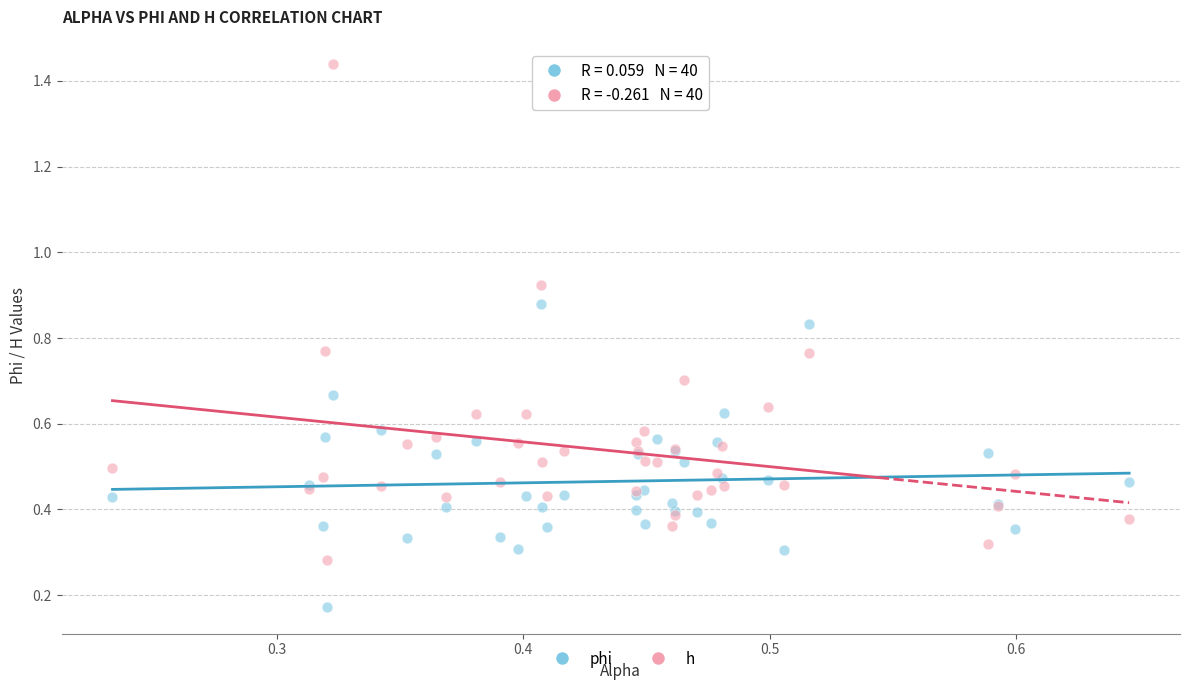

Which series reaches the maximum Y coordinate?

h